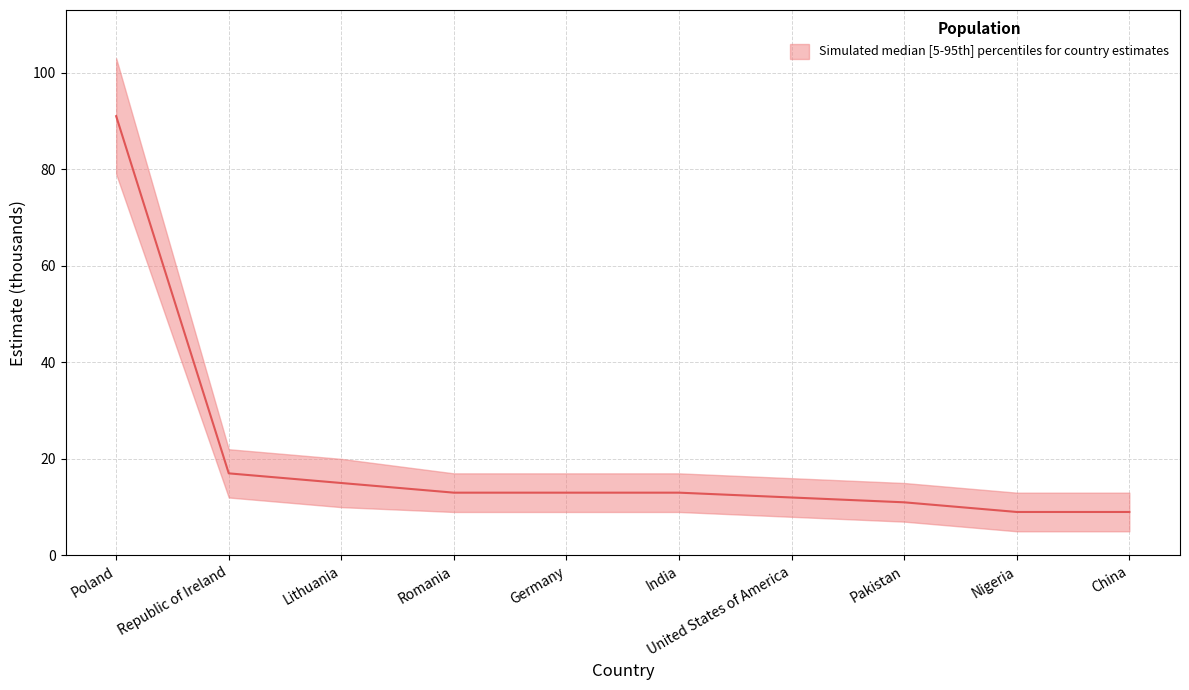

How many values are below 13?

4